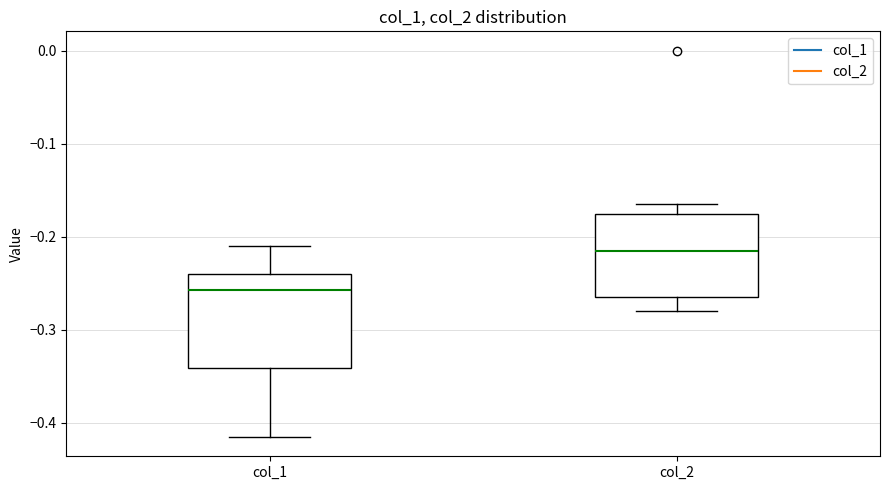

Where does the median line of the box for col_1 sit on the y-axis? The values are not printed on the chart, so give them approximately, as read against the axis.

-0.26